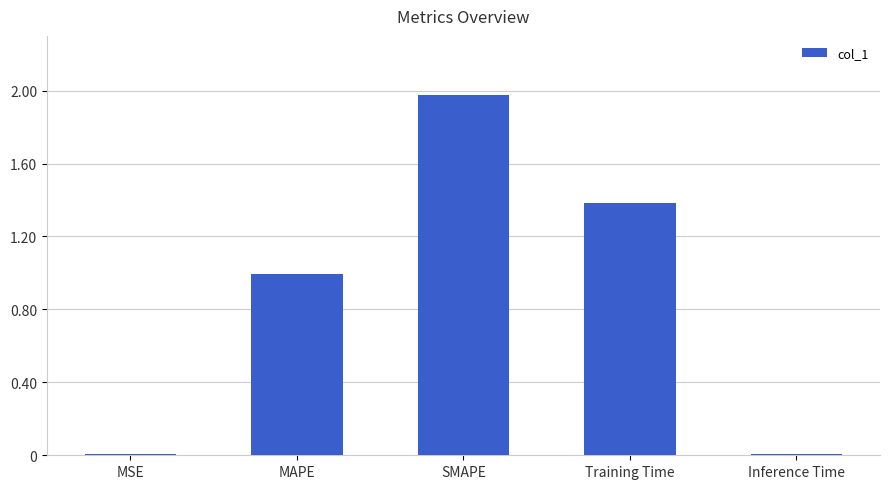

What is the sum of all values?

4.4